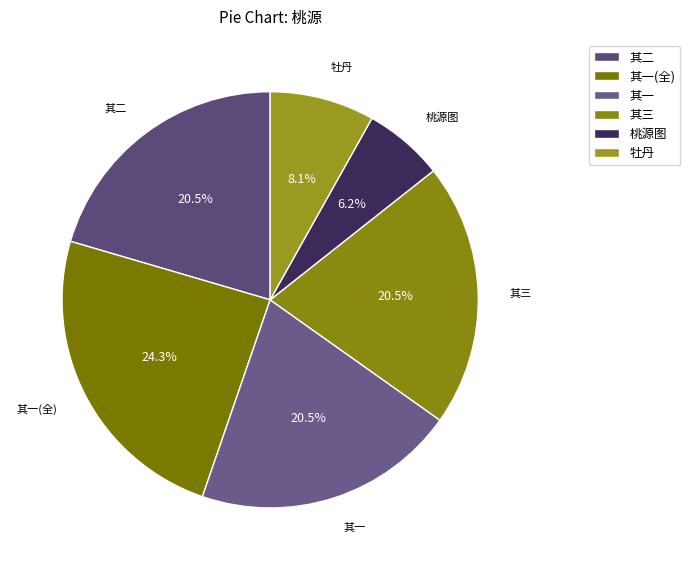

Between 其二 and 牡丹, which is larger?

其二